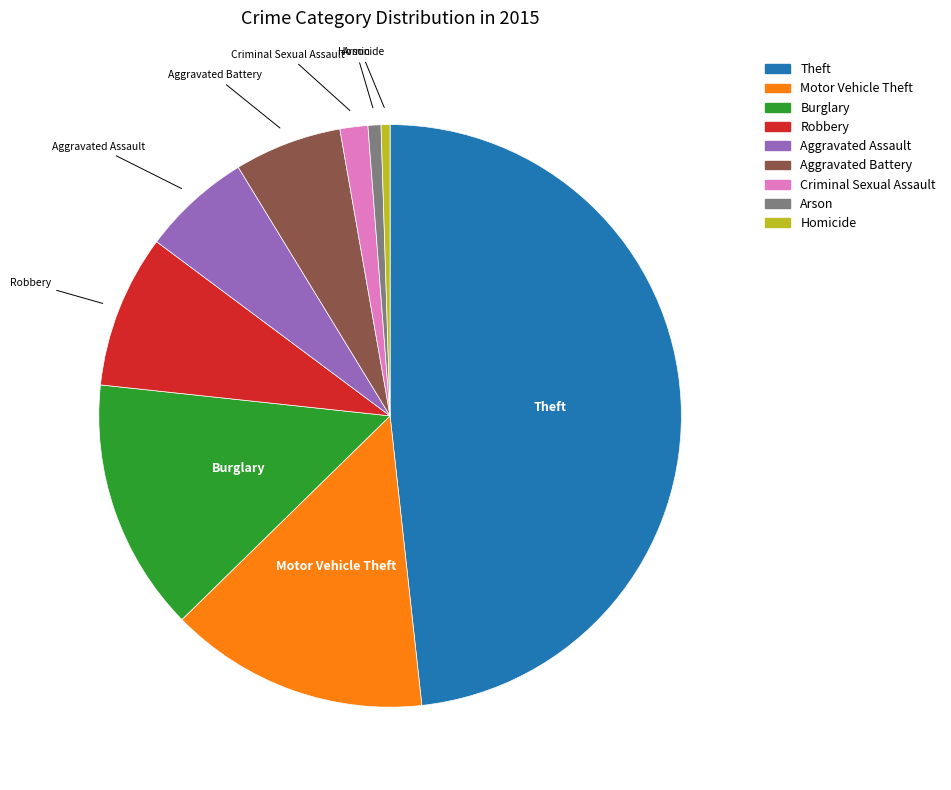

Is it true that Motor Vehicle Theft is 29% of the pie?

False